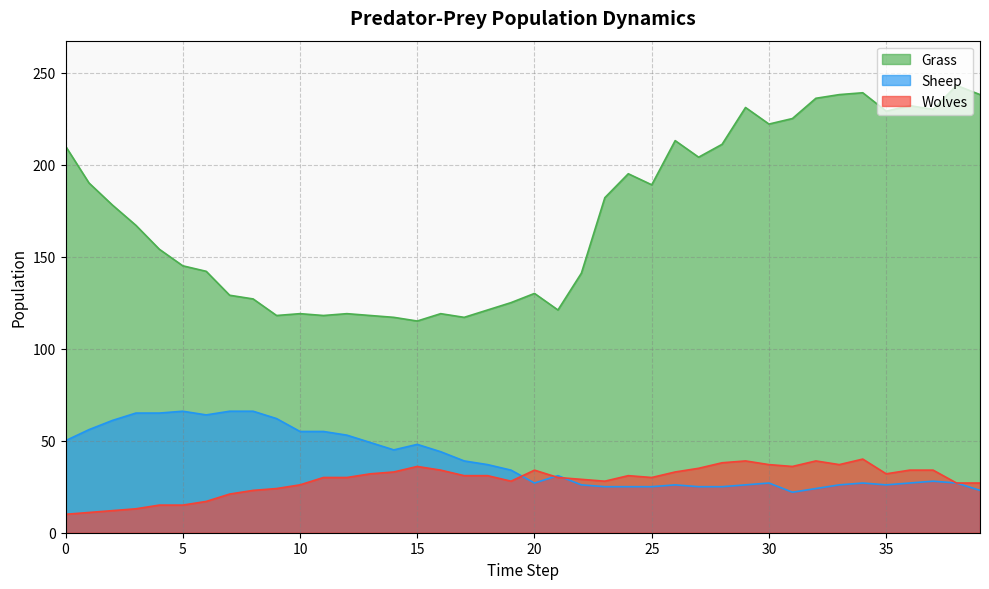

What is the average value of the Sheep series?

40